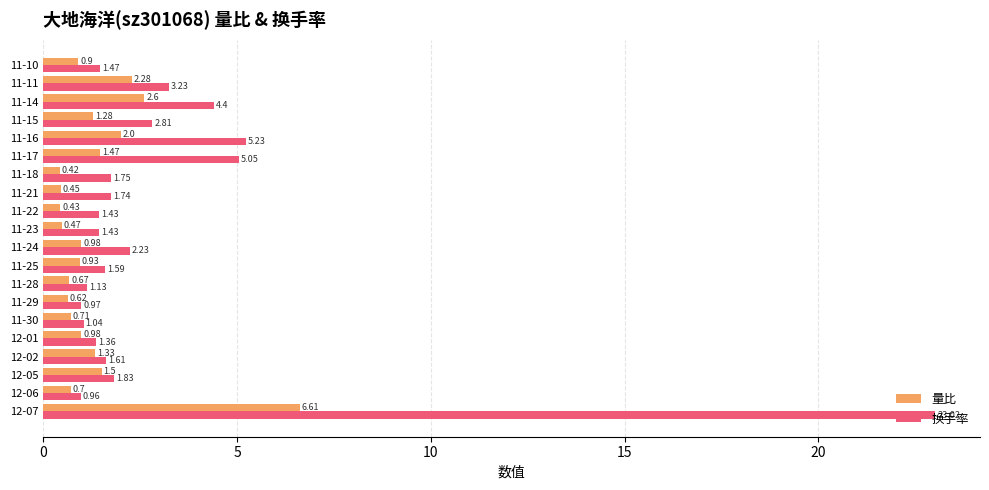

What is the difference between the maximum and minimum values in the 换手率 series?

22.1